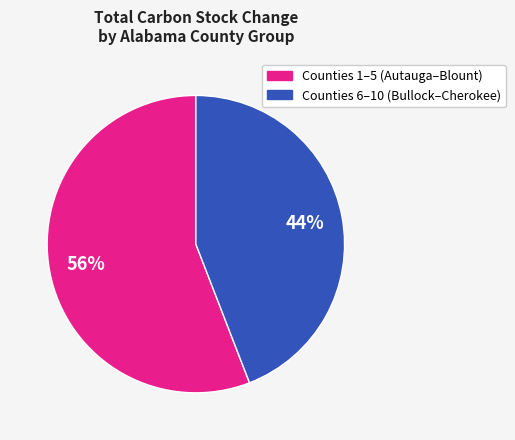

Is there a majority slice in this chart?

Yes